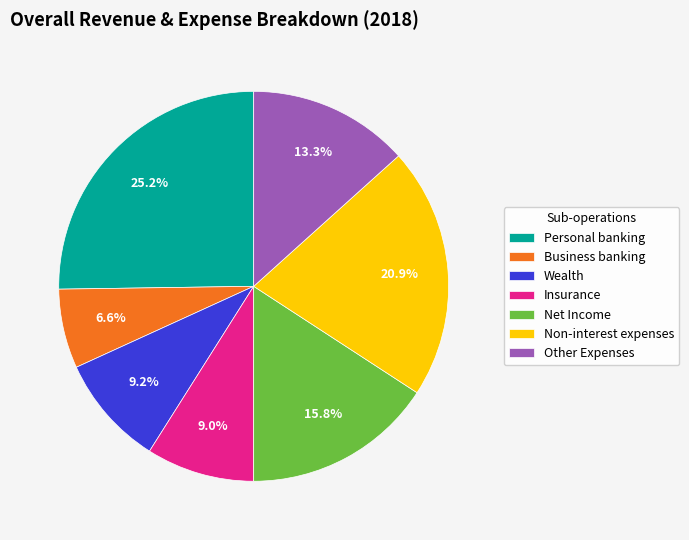

What is the ratio of the value at Insurance to the value at Business banking?

1.4